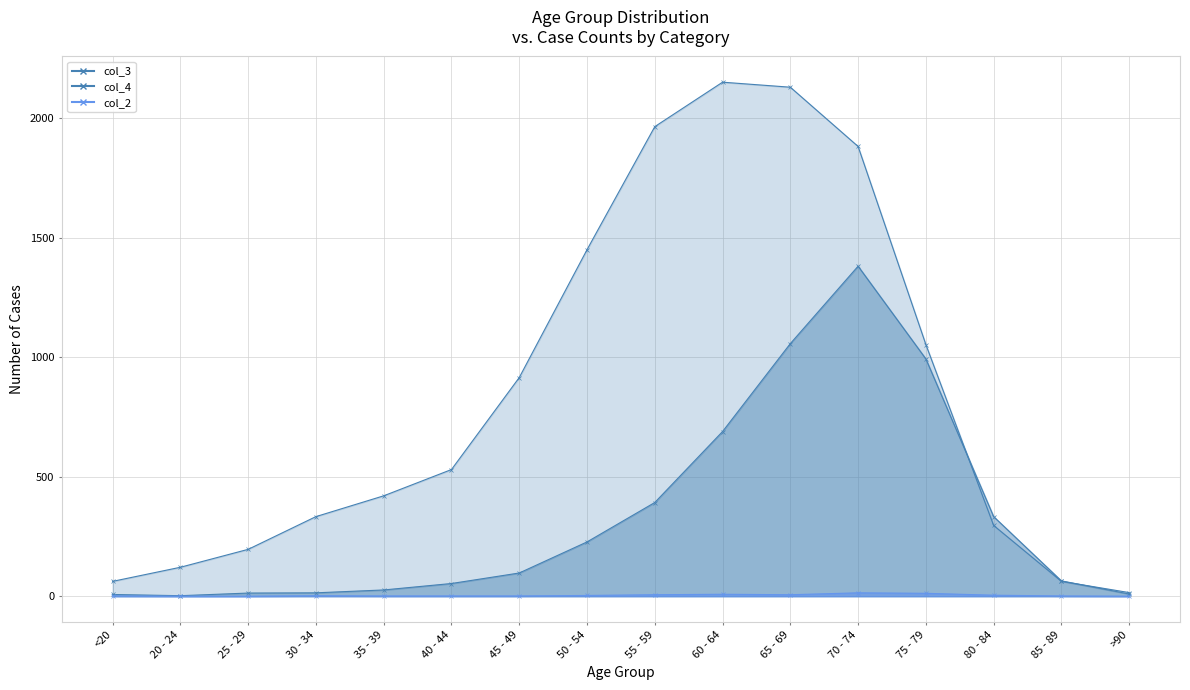

Is it true that col_3 equals 1450 at 50 - 54?

True